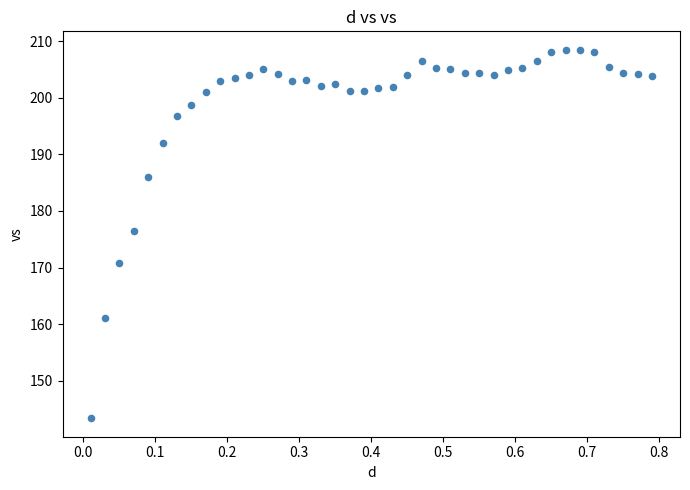

What Y value in the scatter plot is closest to 175?

176.5